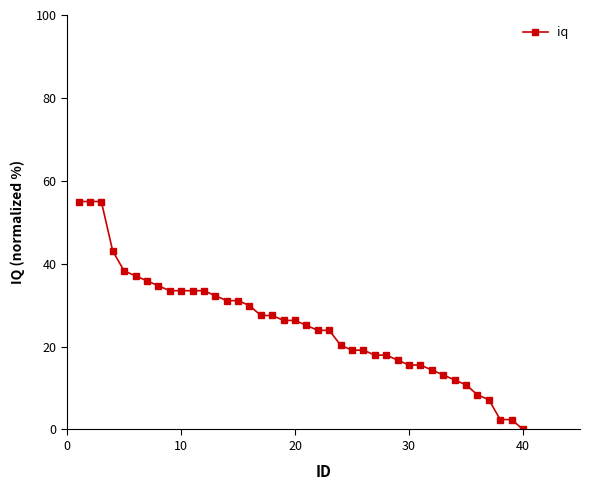

How many values are below 26?

20